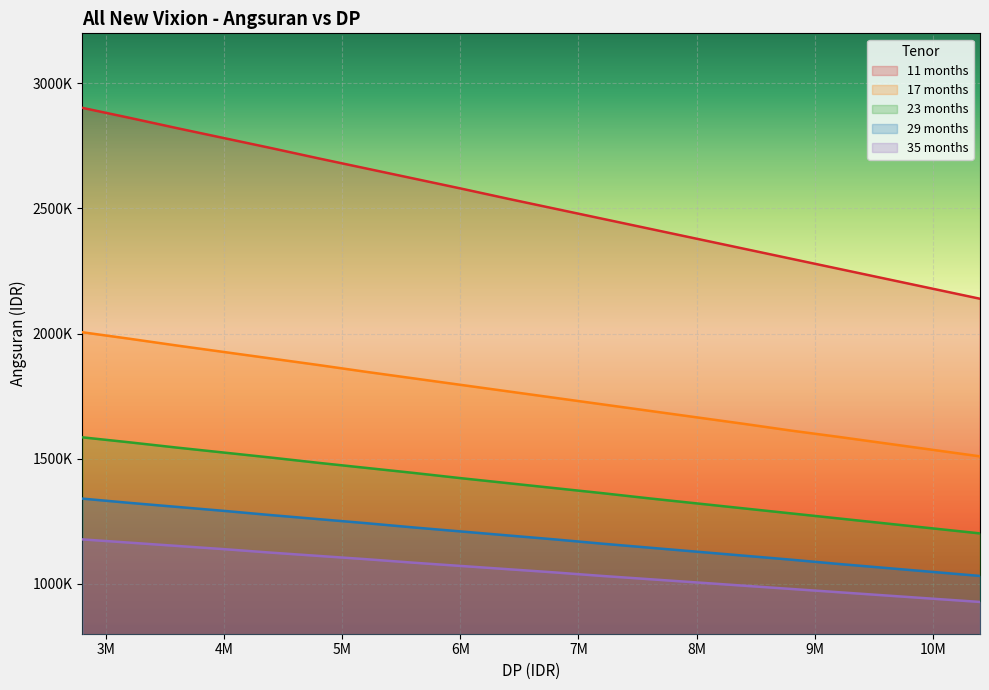

What is the highest value of the 17 months series?

2005000